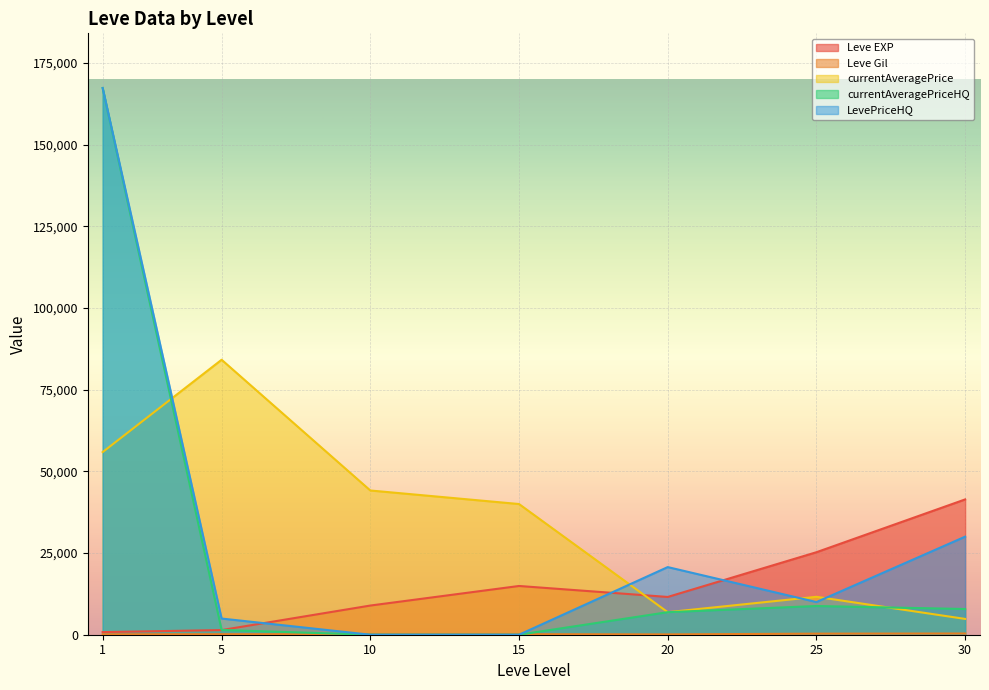

Reading left to right, what are all the values shown in this chart?

Leve EXP: 1=800	5=1420	10=8930	15=14920	20=11560	25=25250	30=41410
Leve Gil: 1=113	5=169	10=169	15=172	20=101	25=326	30=372
currentAveragePrice: 1=55898	5=84159	10=44146	15=40000	20=6900	25=11606	30=4839
currentAveragePriceHQ: 1=167332	5=1456	10=0	15=0	20=6900	25=8788	30=7868
LevePriceHQ: 1=167332	5=4950	10=0	15=0	20=20700	25=9999	30=30012